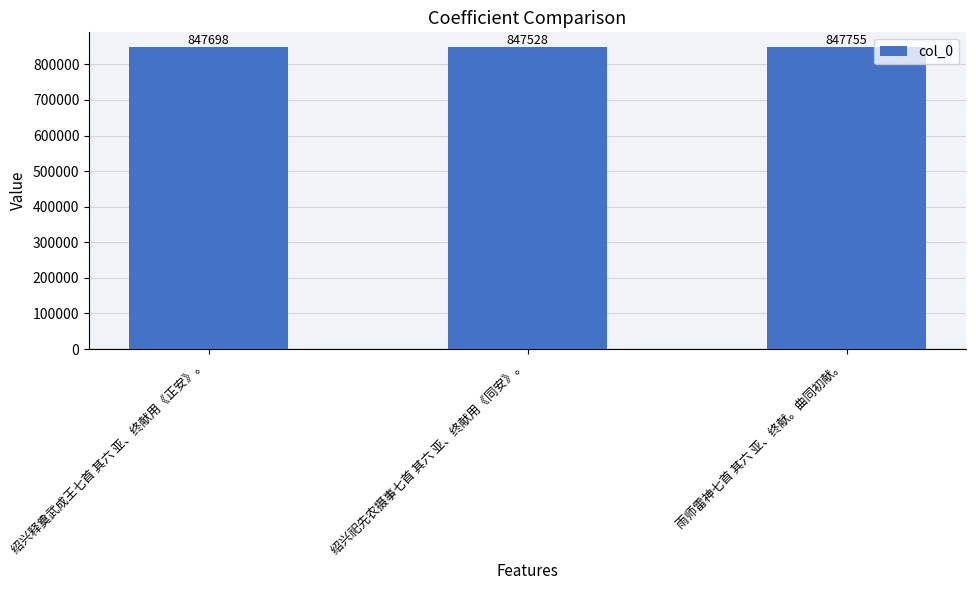

What is the smallest value displayed?

847528